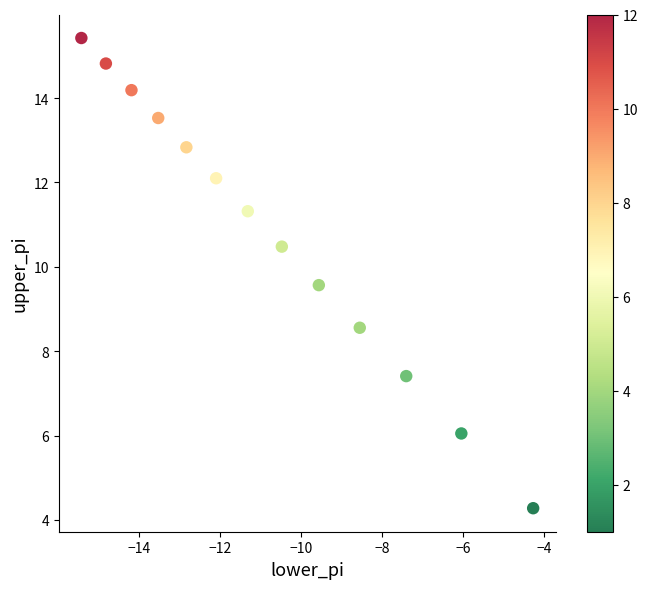

What is the range of Y values (max minus min)?

11.1